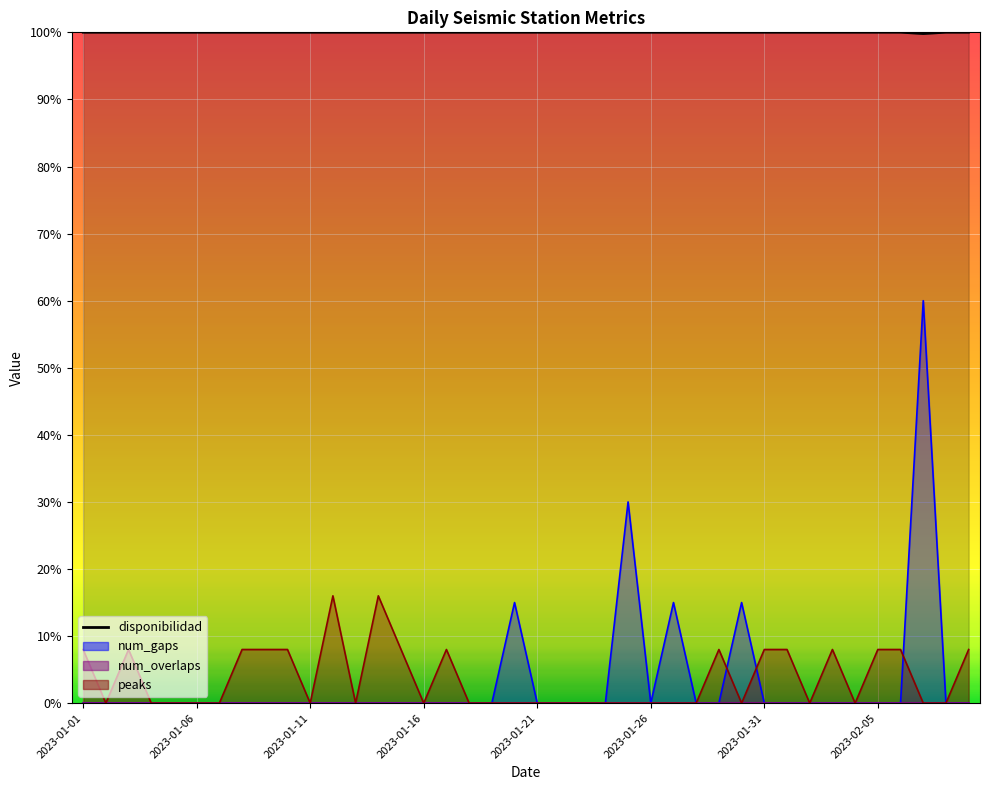

At how many categories does at least one series exceed 5?

40